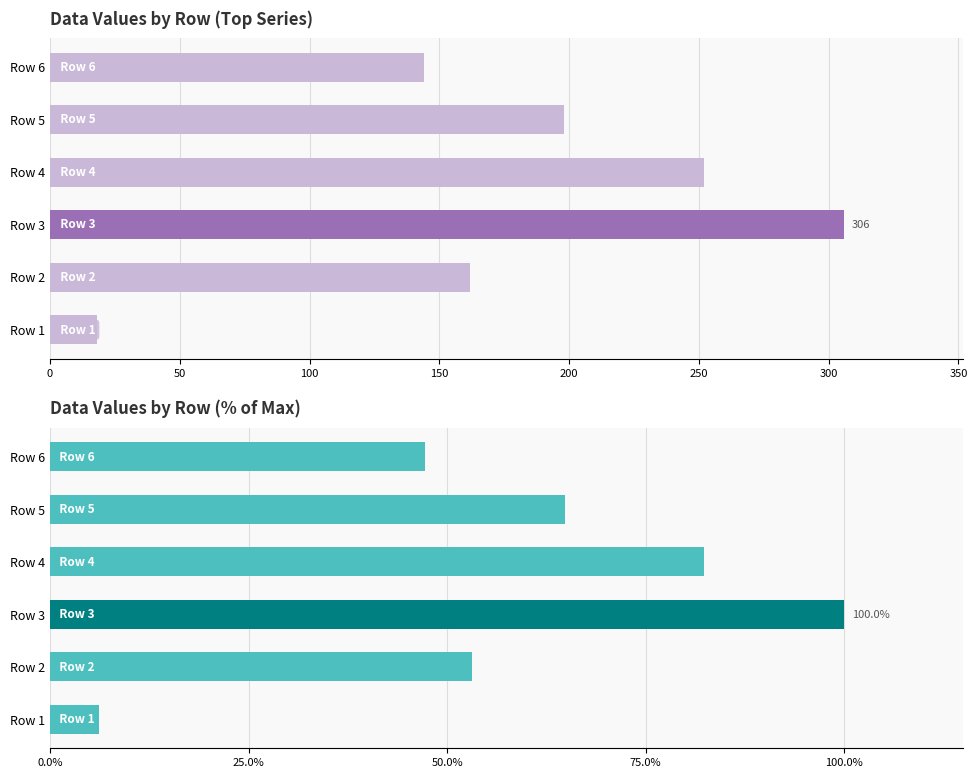

Does the chart contain stacked bars?

No